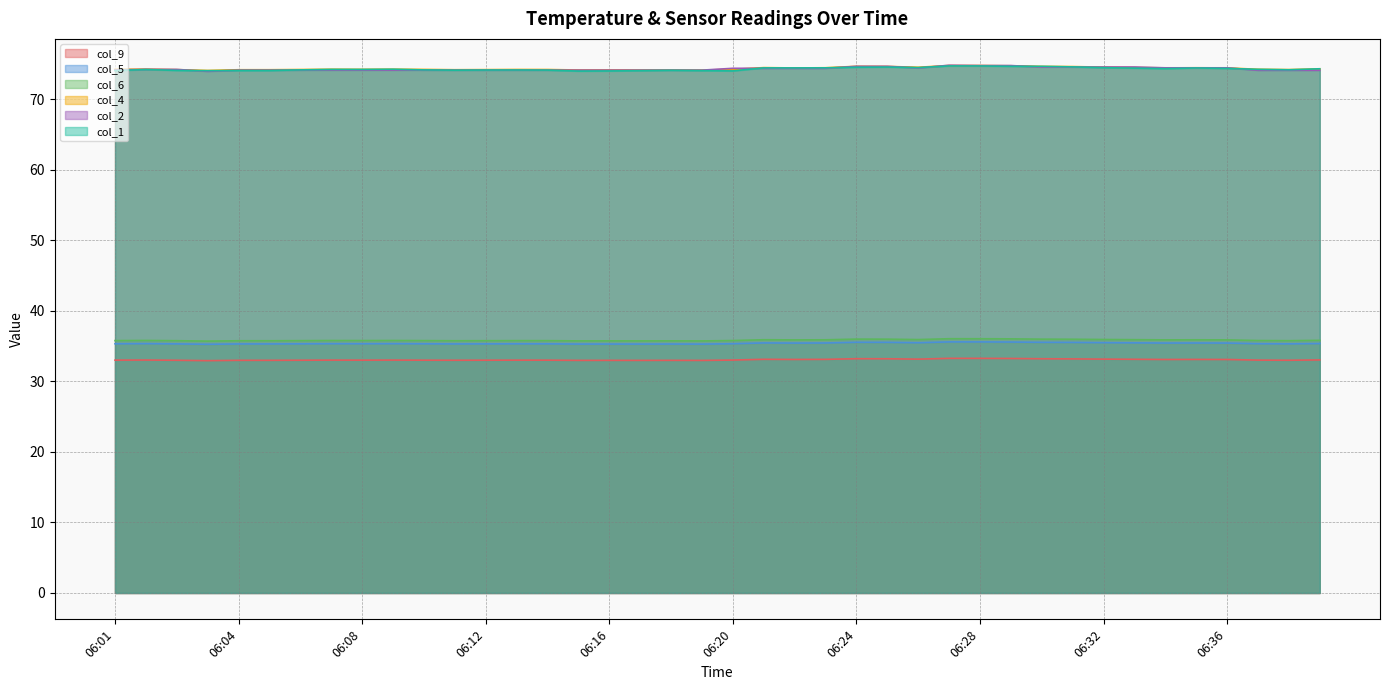

What is the average value of the col_9 series?

33.1